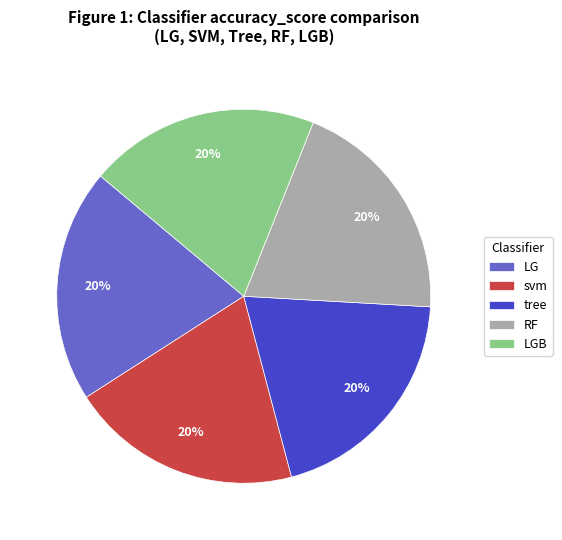

Is there any slice that represents more than half of the pie?

No